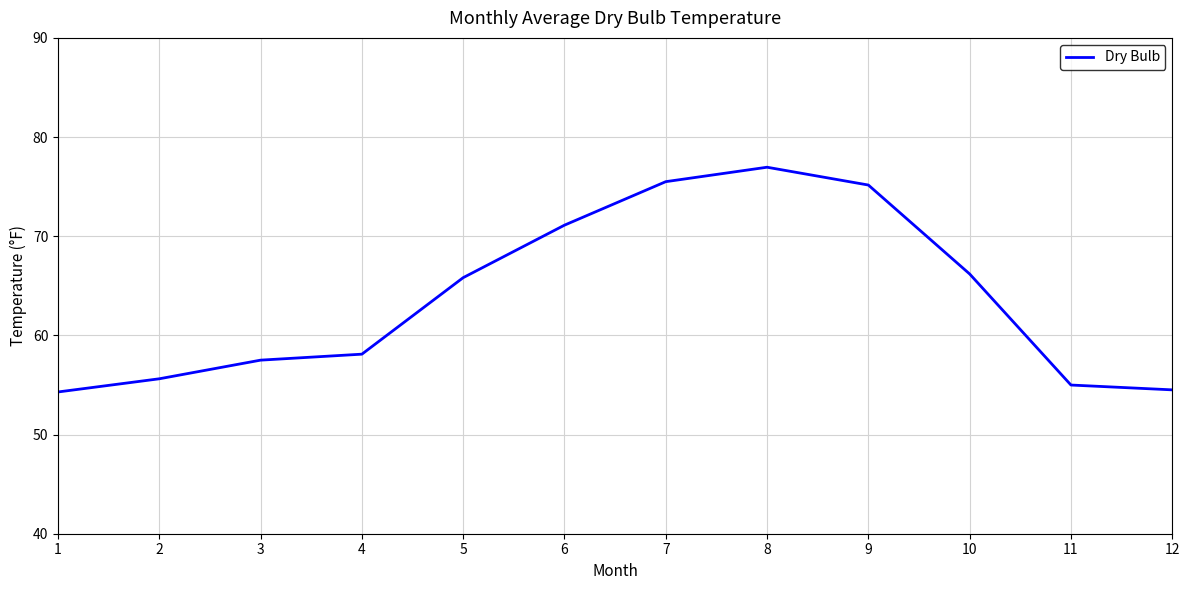

Which label corresponds to the largest value in the chart?

8